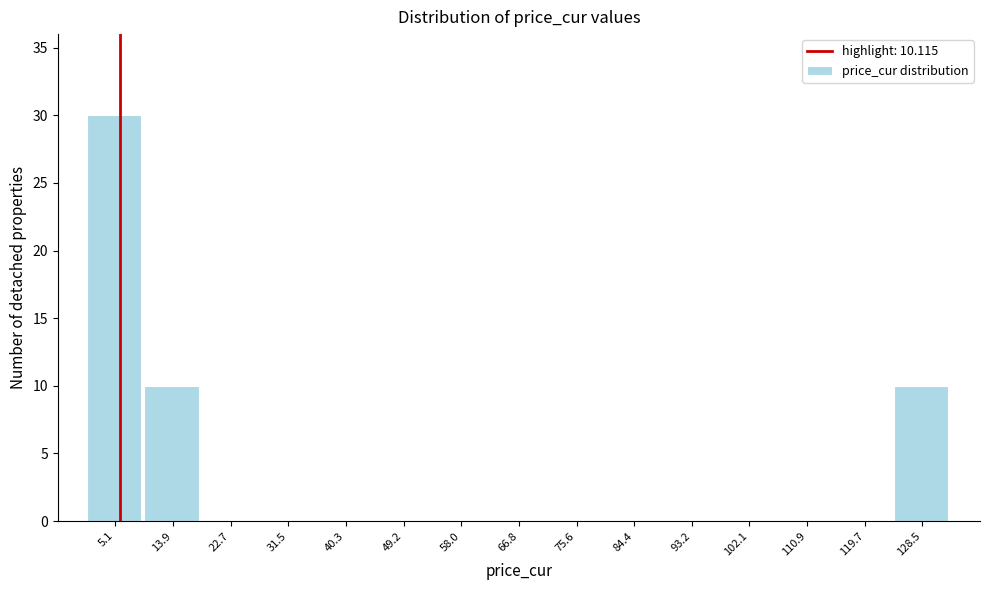

What is the change in value from 13.9 to 31.5?

-10